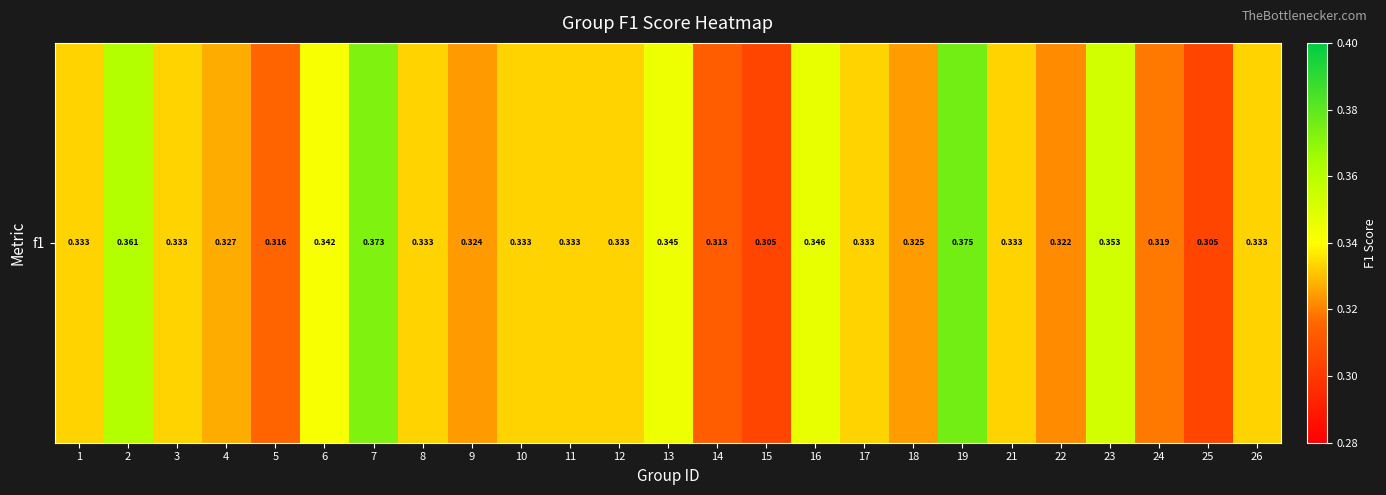

What is the maximum value shown in the chart?

0.4